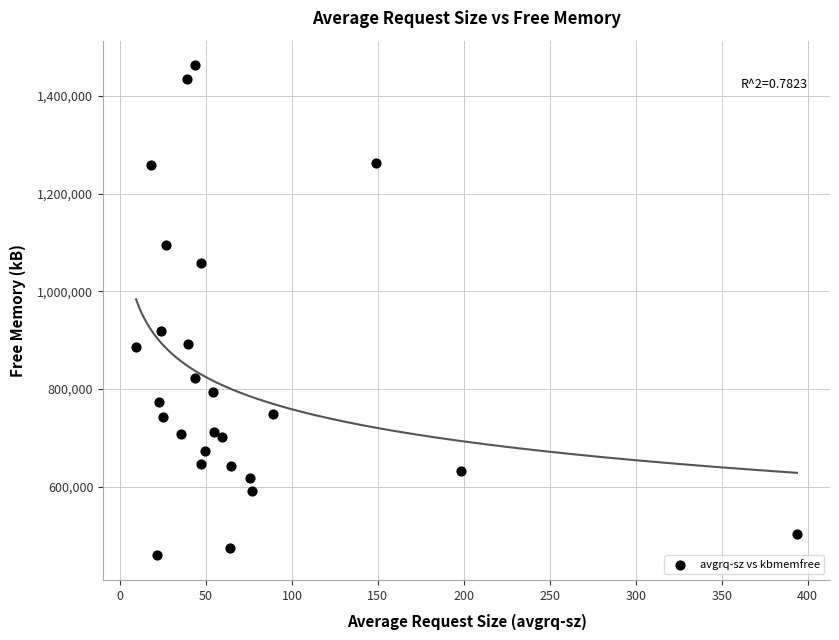

What is the range of Y values (max minus min)?

1004220